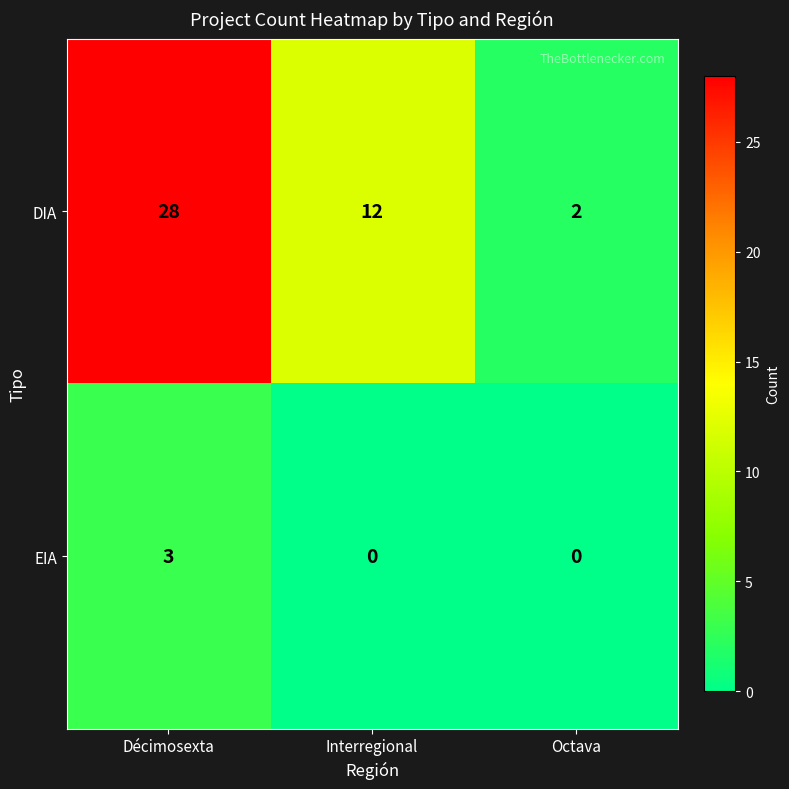

At which category is the sum across all series the highest?

Décimosexta